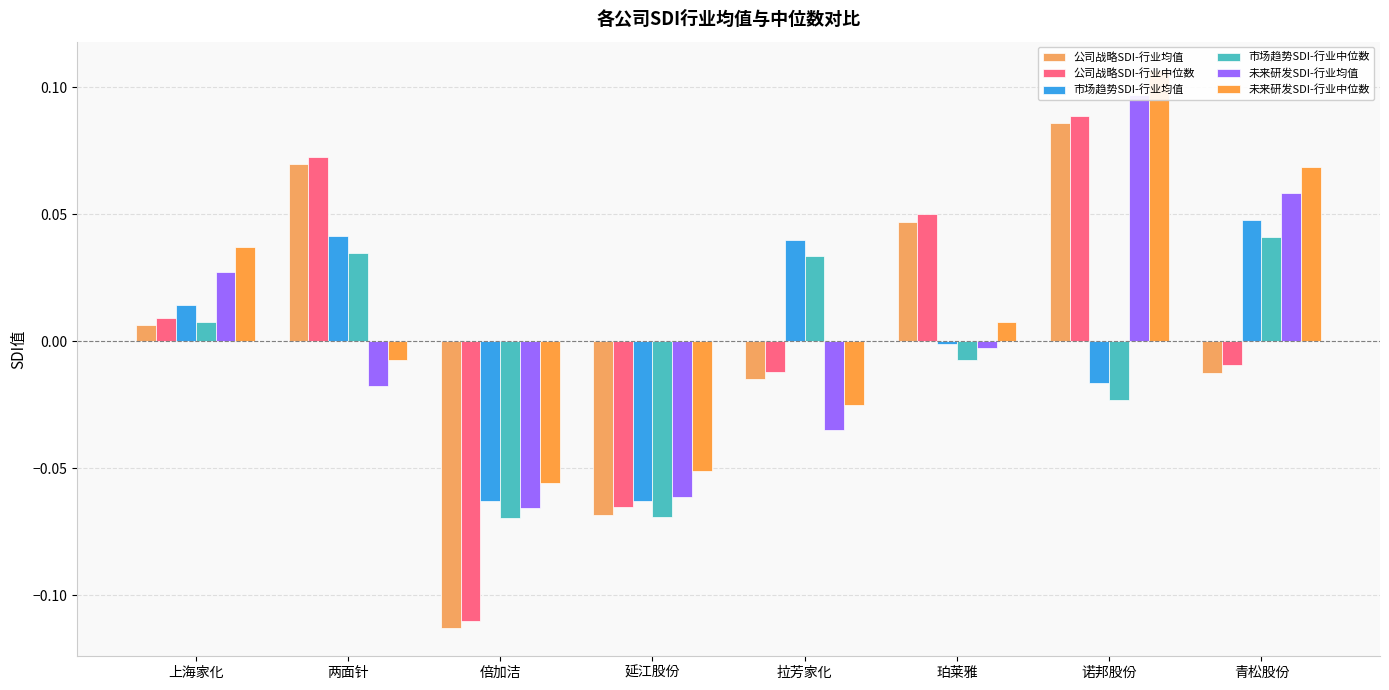

What is the label of the 6th bar from the right?

倍加洁